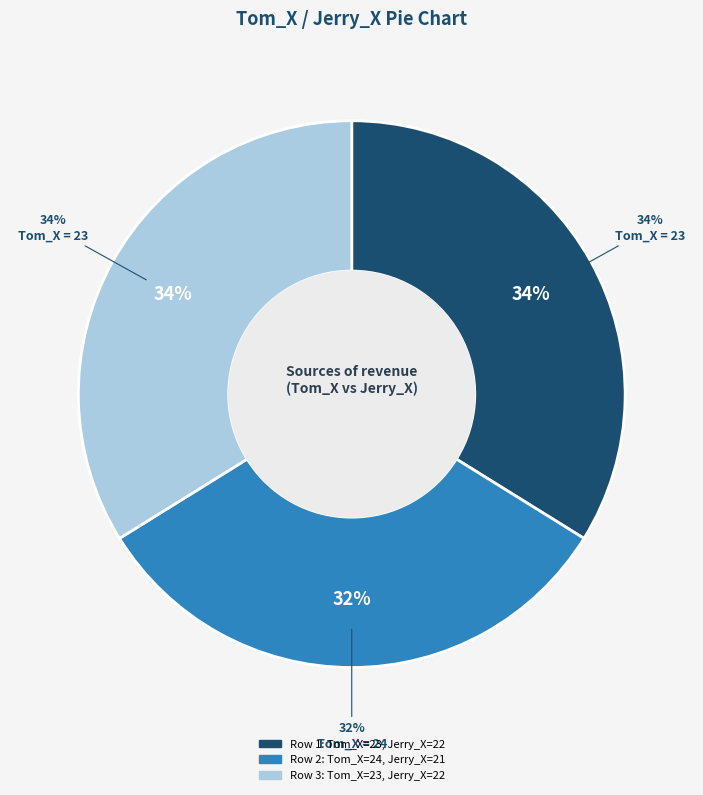

How many segments does this pie chart have?

3